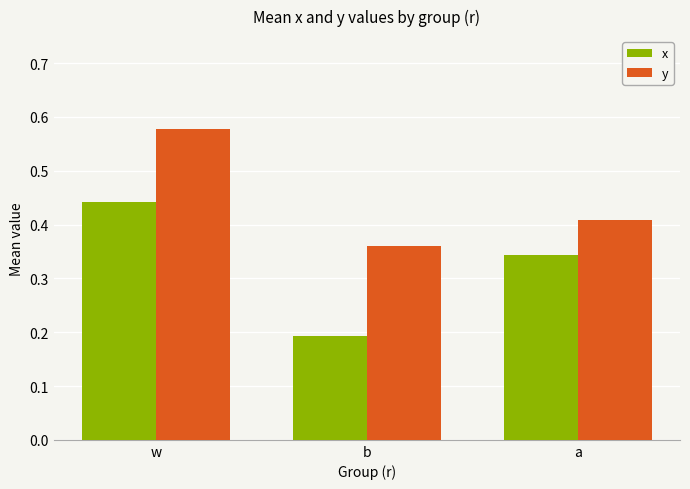

The x series shows 0.3 at b. True or false?

False